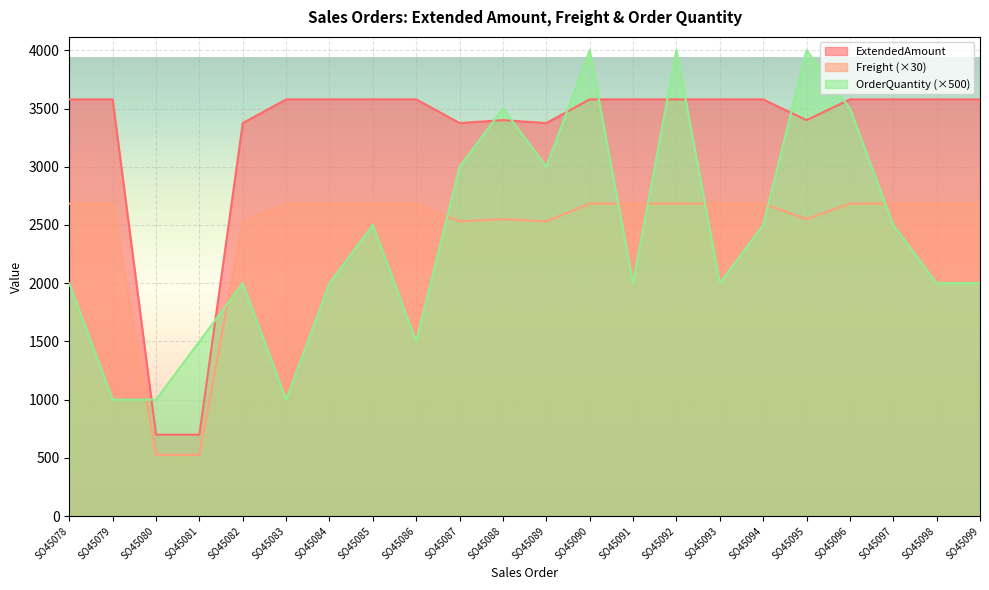

How many data points does each series have?

22